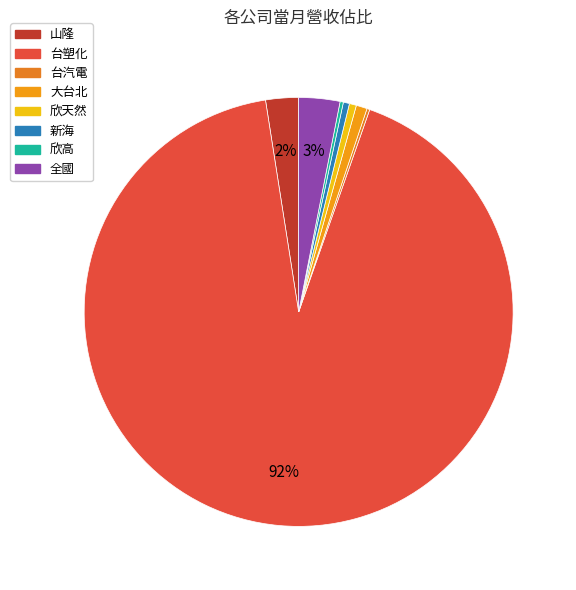

What percentage is the 欣天然 slice, to the nearest percent?

1%